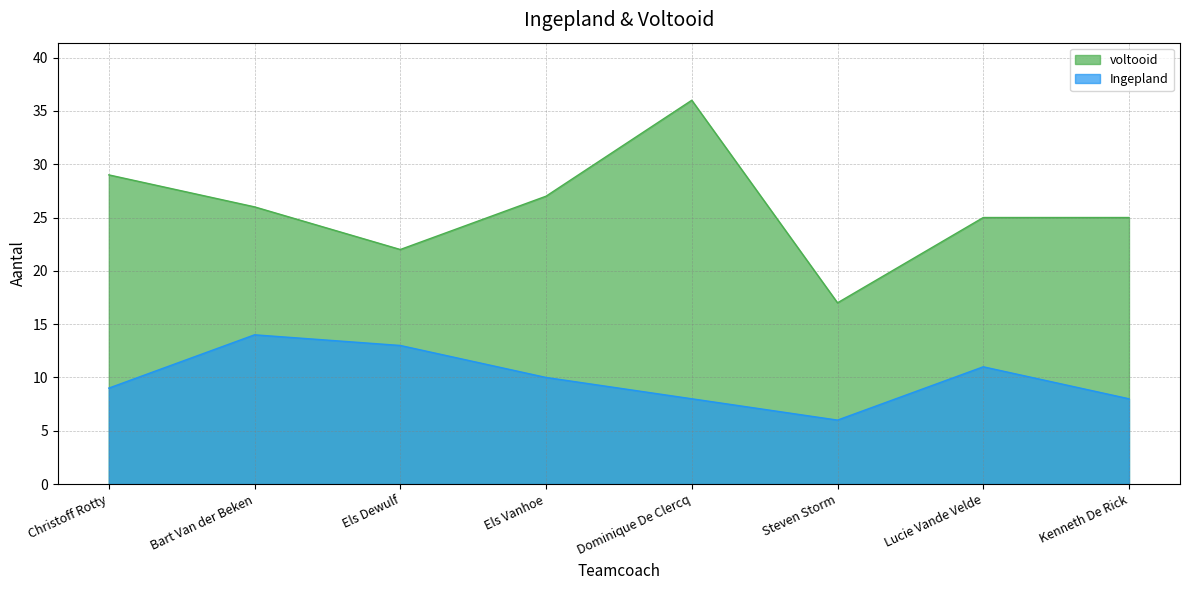

At which category does Ingepland reach its first local peak?

Bart Van der Beken